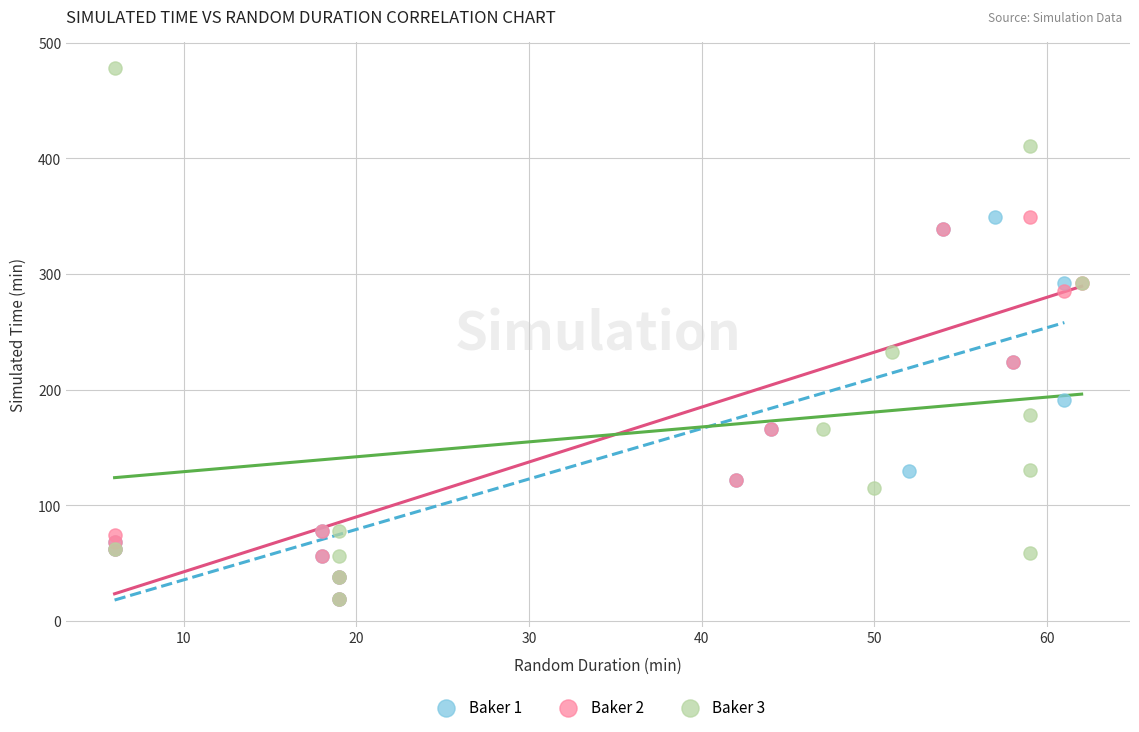

What are all the series names shown in the legend?

Baker 1, Baker 2, Baker 3